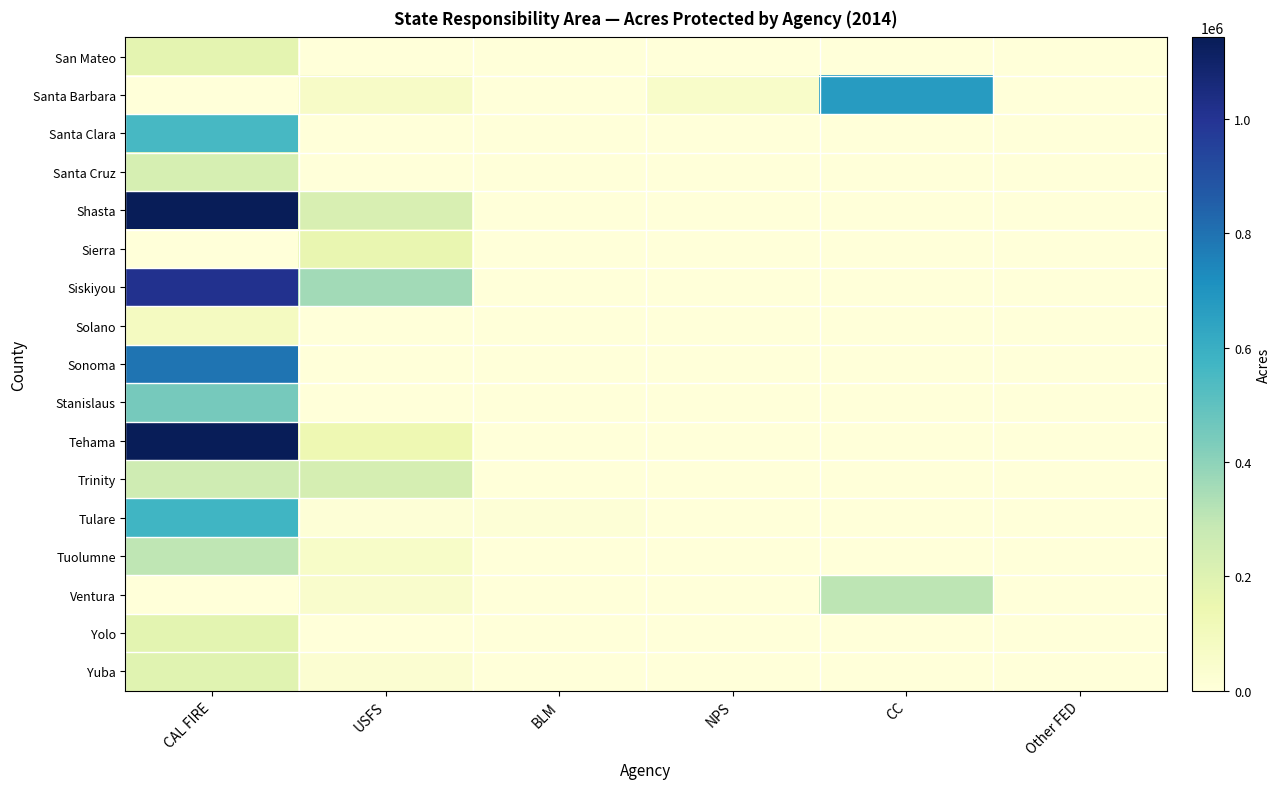

At which category is the sum across all series the highest?

CAL FIRE